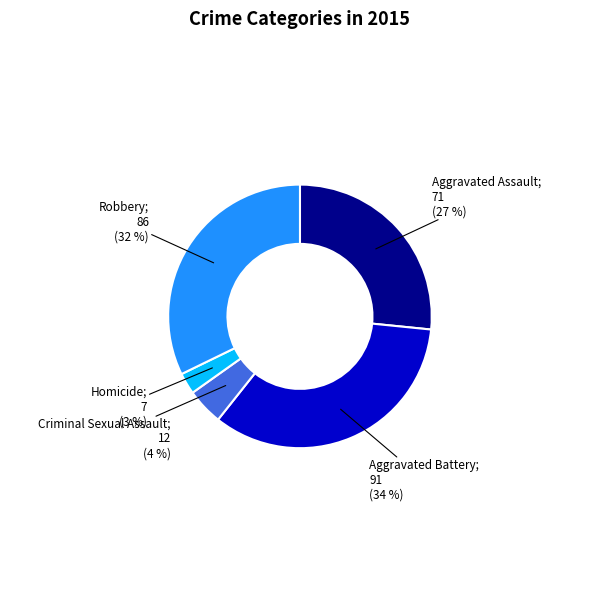

Count the number of slices in the pie.

5